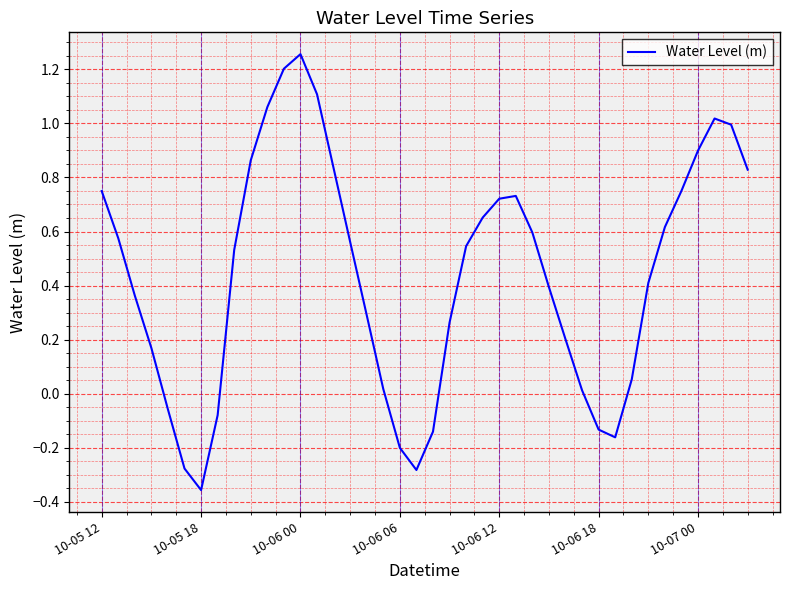

What is the difference between the maximum and minimum values?

1.6